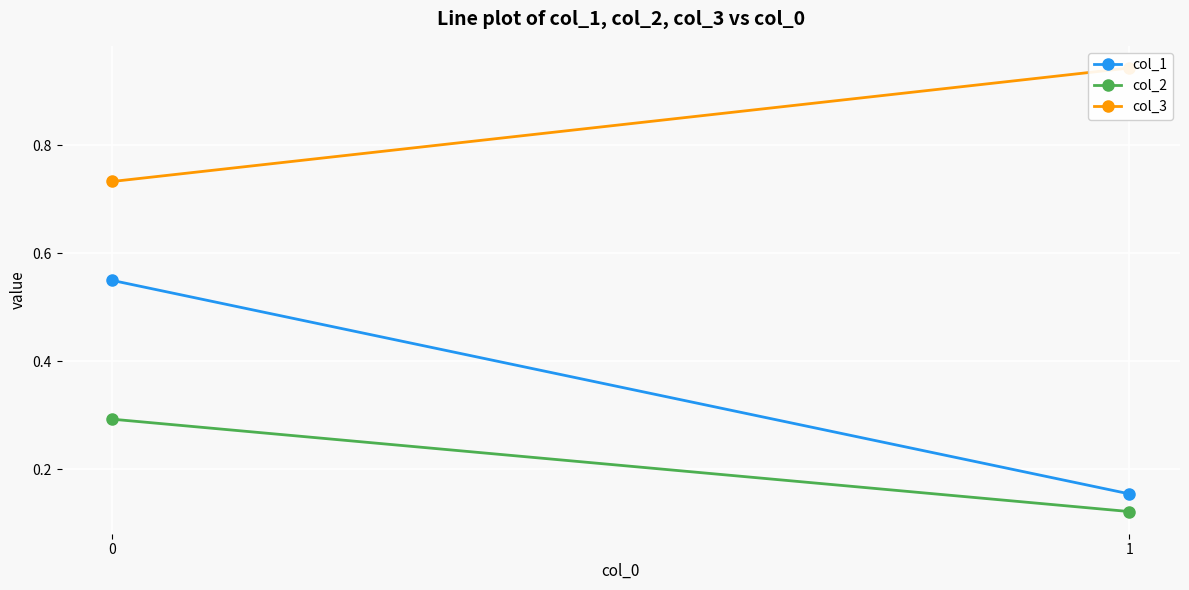

Rank the series by their maximum value, from highest to lowest.

col_3, col_1, col_2